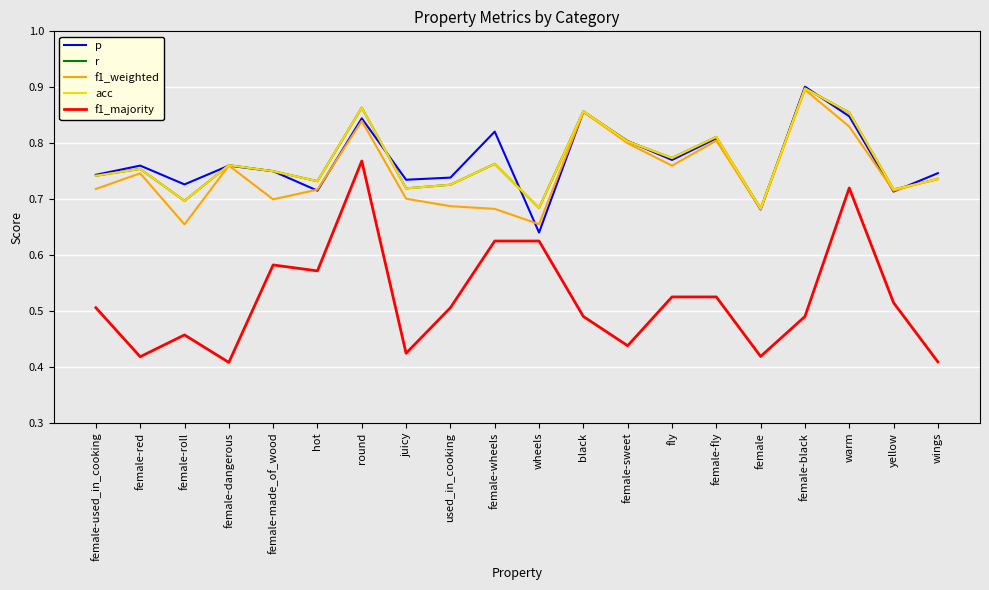

The f1_majority series shows 0.5 at female-used_in_cooking. True or false?

True